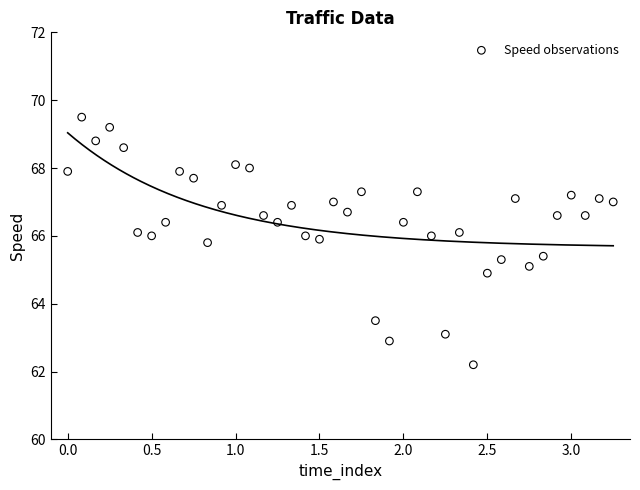

What is the range of X values (max minus min)?

3.3